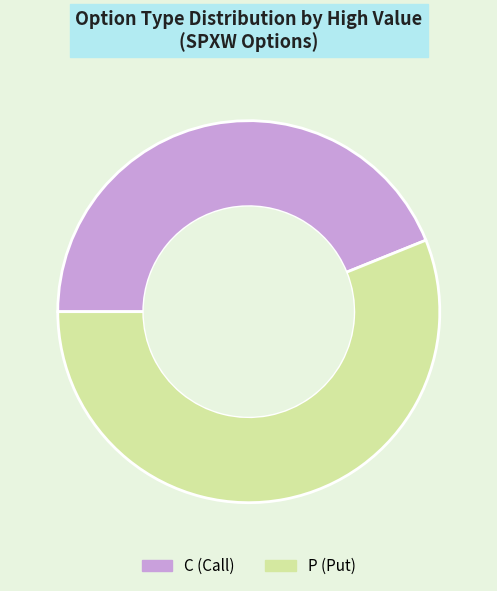

Combined, do C and P account for over 50%?

Yes